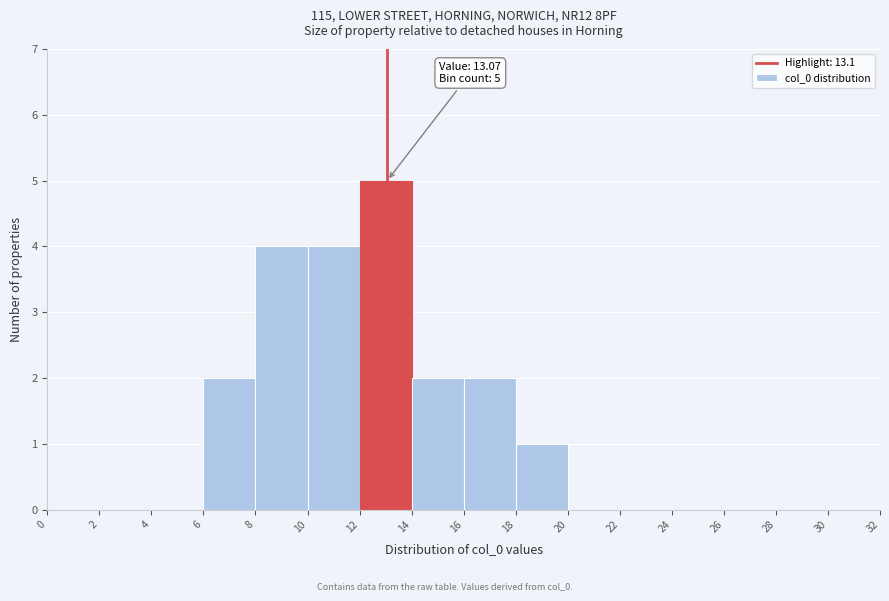

Over which range of the x-axis is the bar tallest?

12 to 14